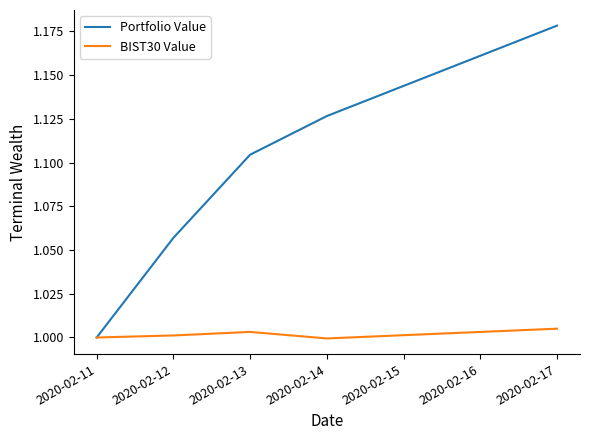

Count the number of categories in the chart.

5